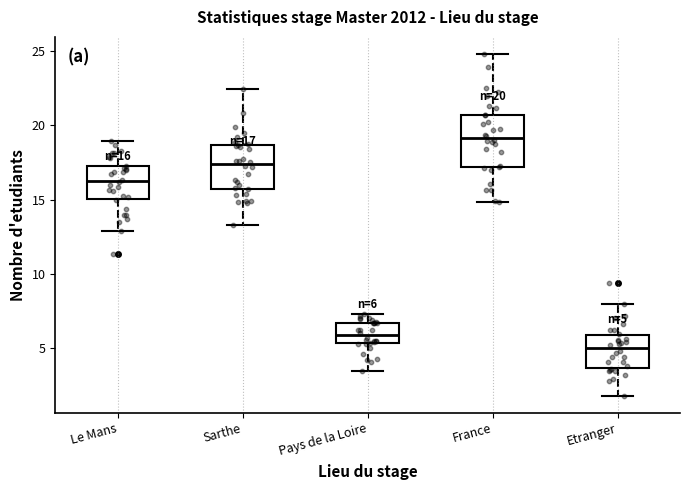

Comparing the boxes themselves (not the whiskers), which one is the tallest?

France